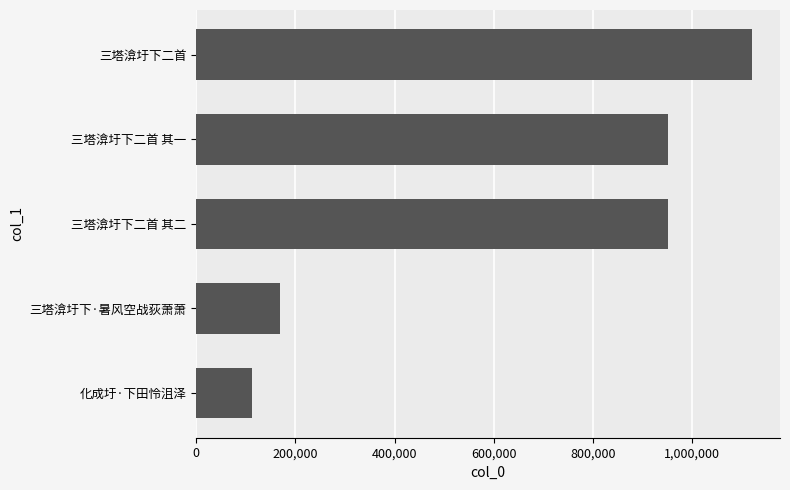

Does the chart contain any negative values?

No